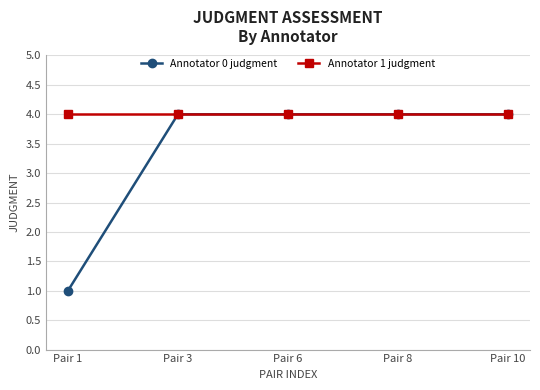

True or false: Annotator 0 judgment has a value of 2 at Pair 1.

False